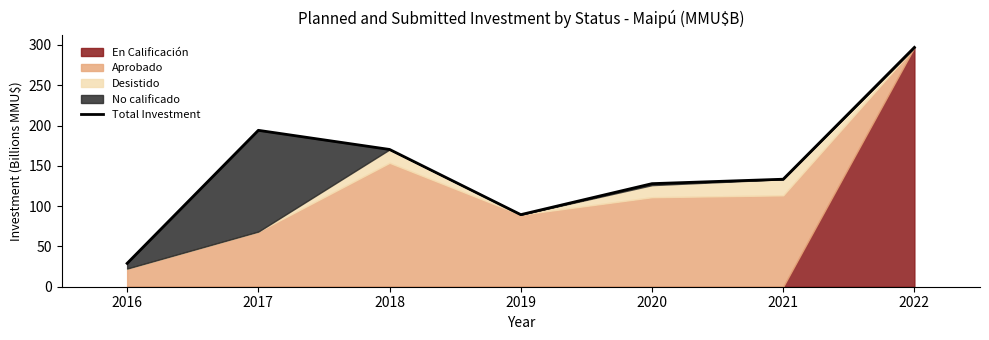

Reading left to right, list all the values displayed in this chart.

29.0	194.0	170.3	89.4	127.9	133.4	296.9